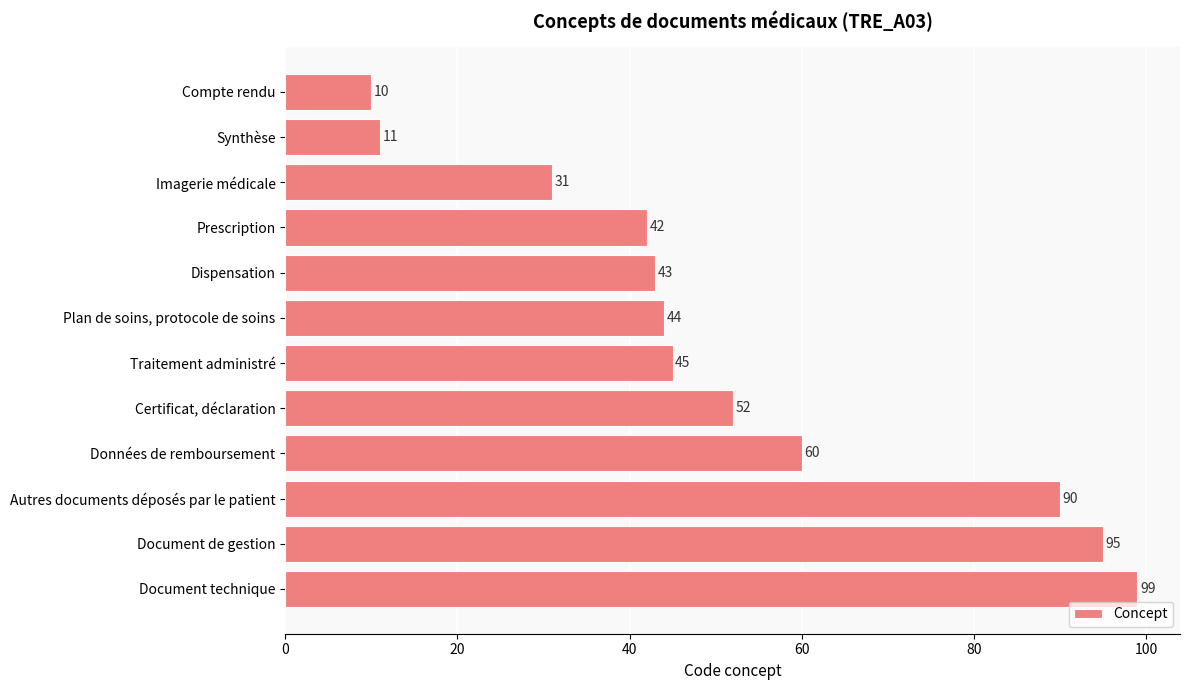

What is the difference between the second highest and second lowest values?

84